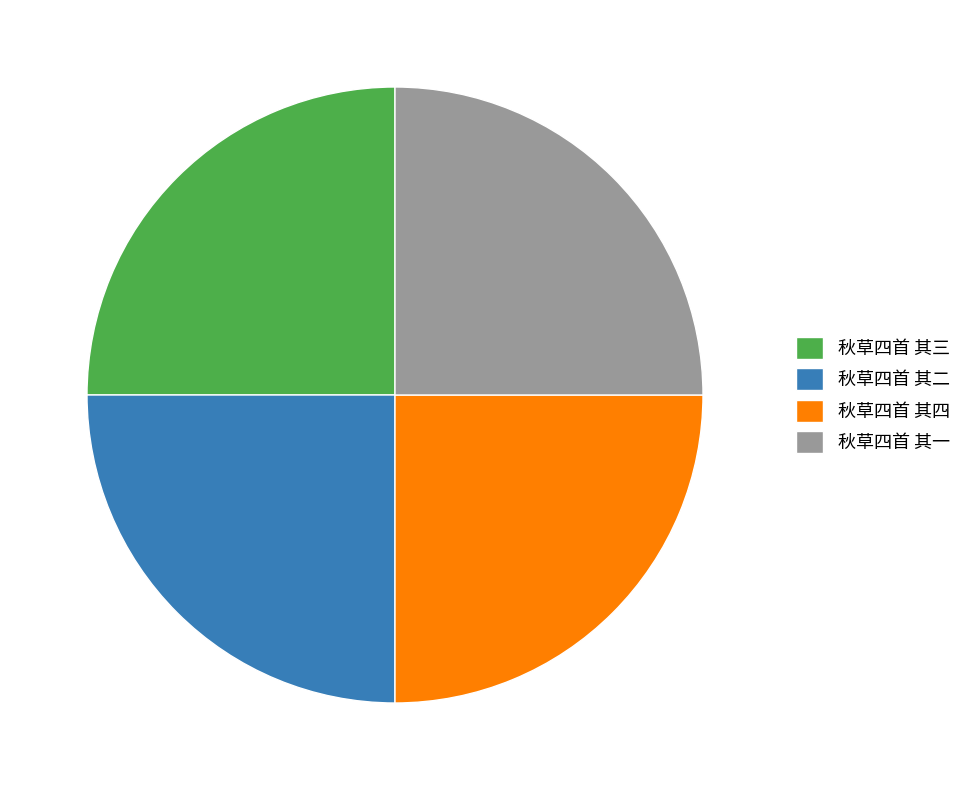

Approximately how many times larger is the value at 秋草四首 其四 compared to 秋草四首 其二?

1.0